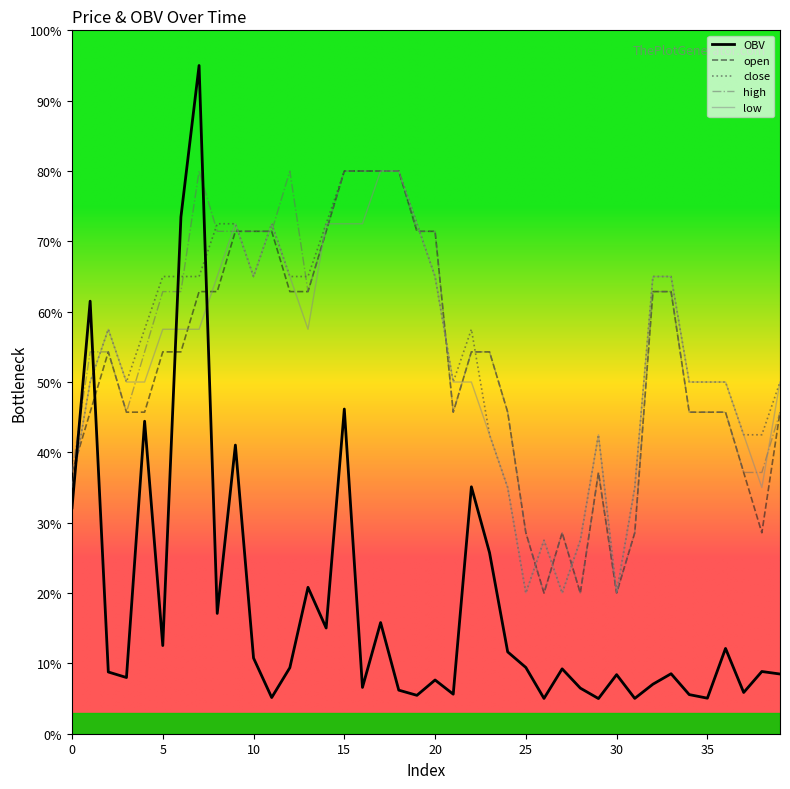

What are all the series names shown in the legend?

OBV, open, close, high, low